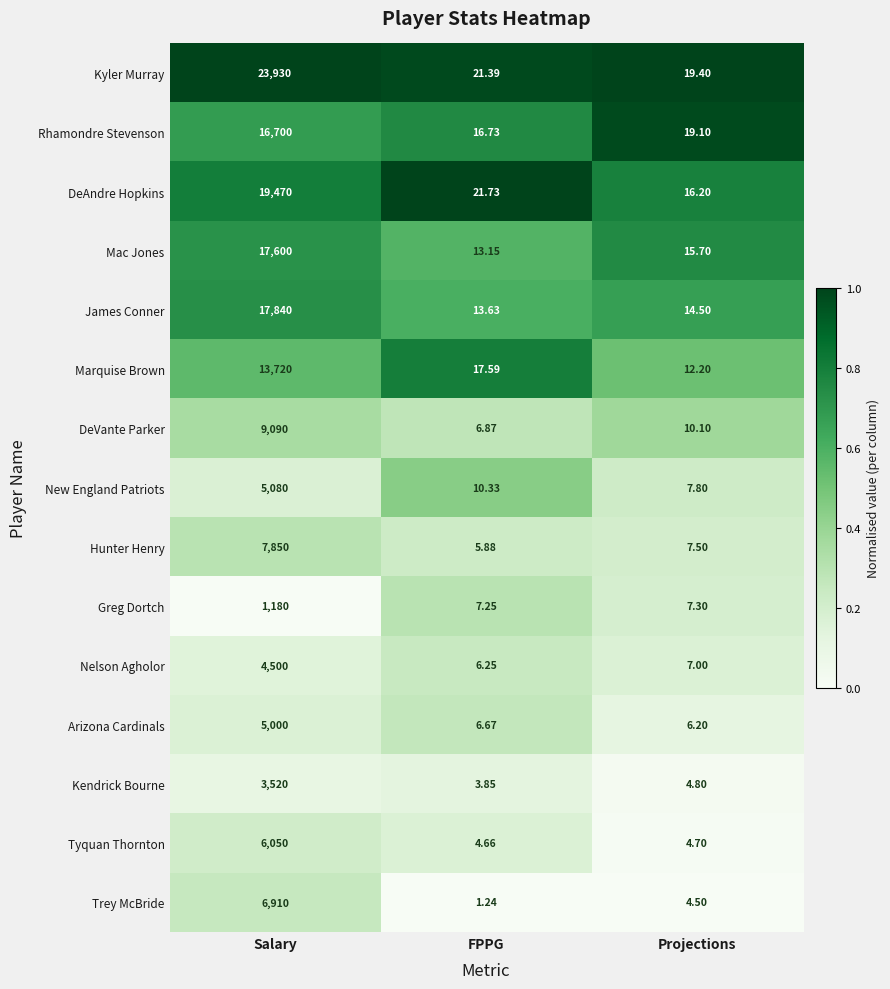

Which label corresponds to the smallest value in the chart?

FPPG